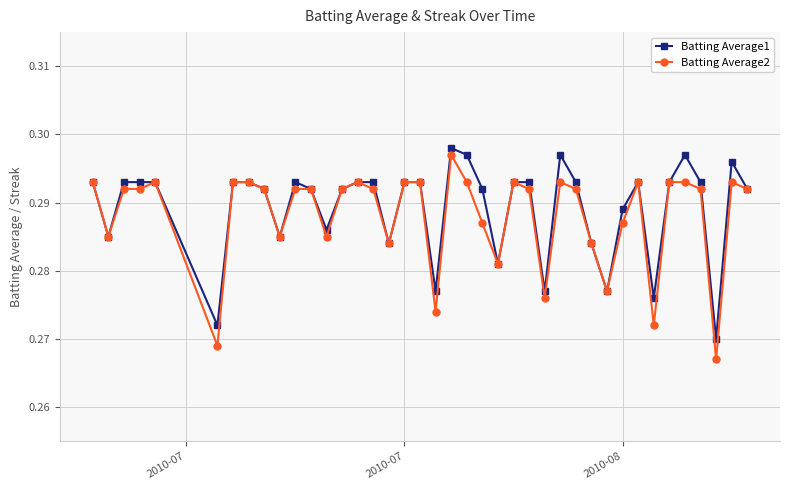

Which series has the widest spread of values?

Batting Average2